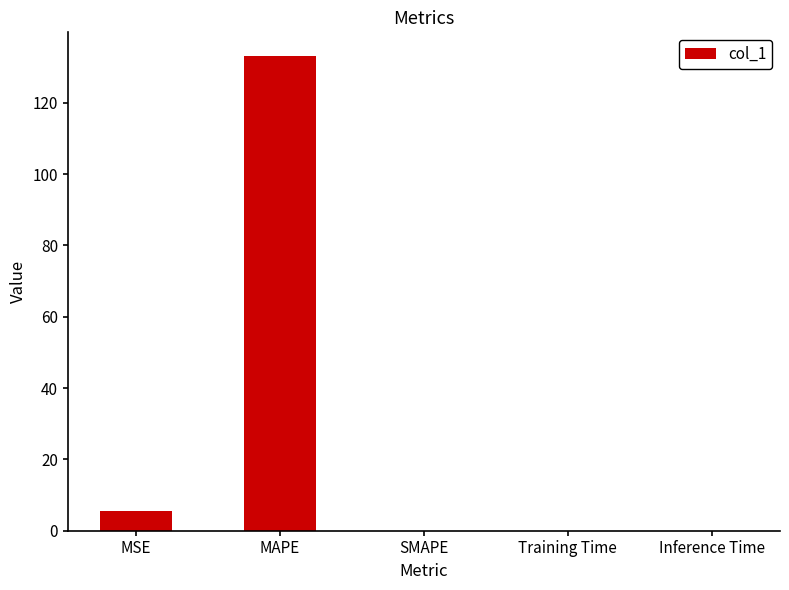

The value at MAPE is 179.8. True or false?

False